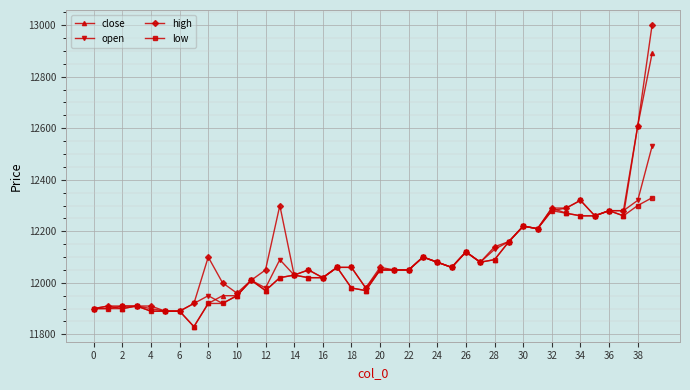

Does the chart display data point markers on the line(s)?

Yes